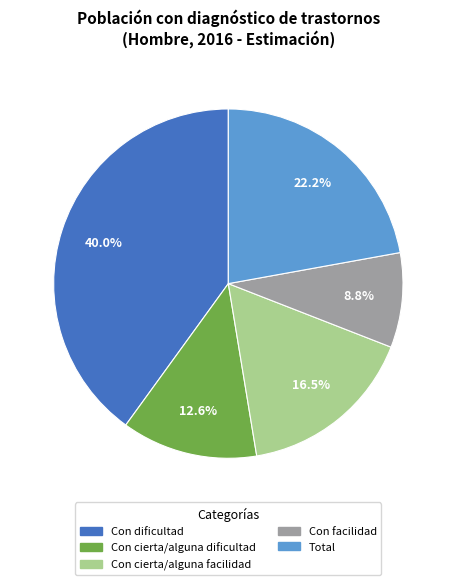

Which slice is the smallest?

Con facilidad